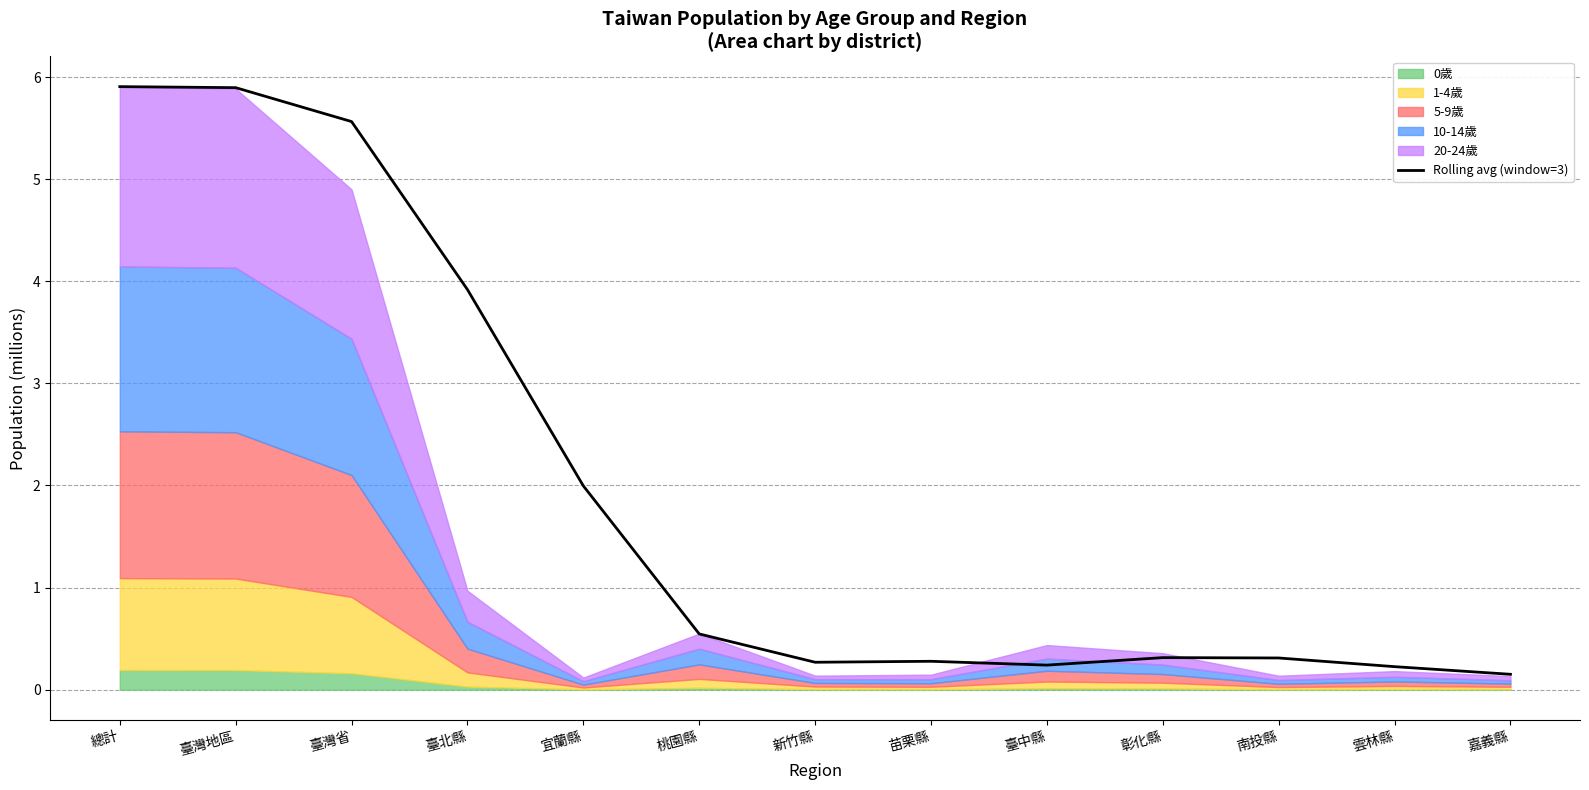

What is the change in value from 桃園縣 to 彰化縣?

-0.2